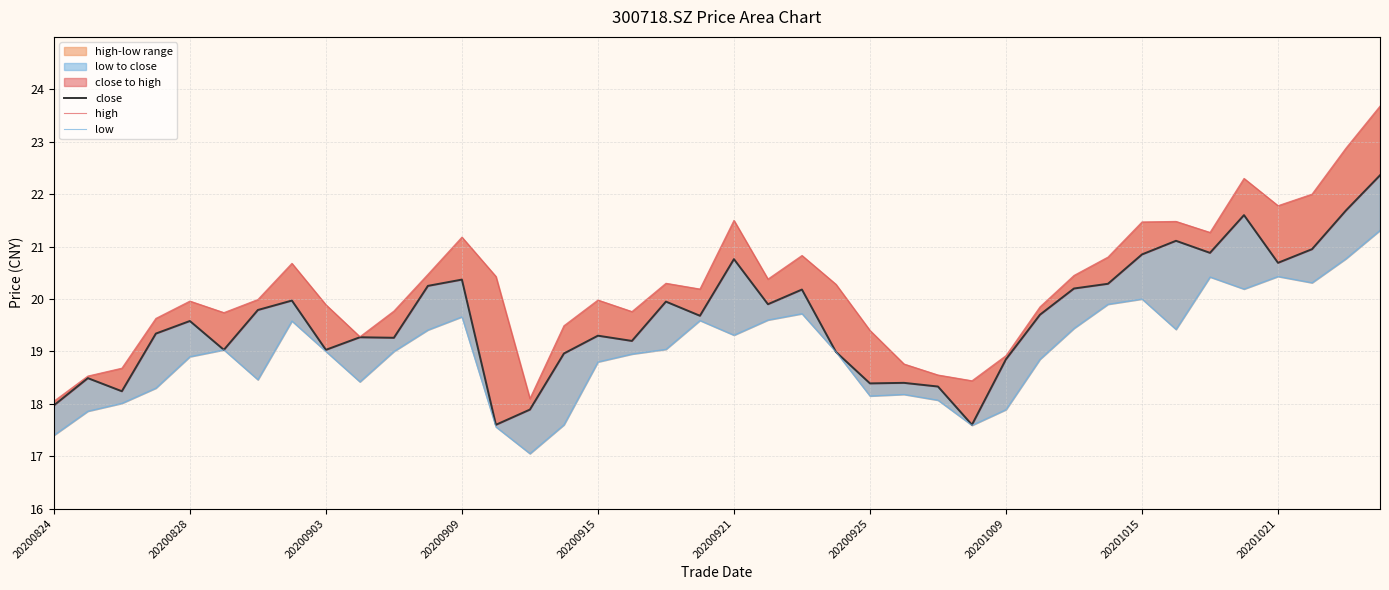

In high, how many points are higher than both neighbors (excluding endpoints)?

9